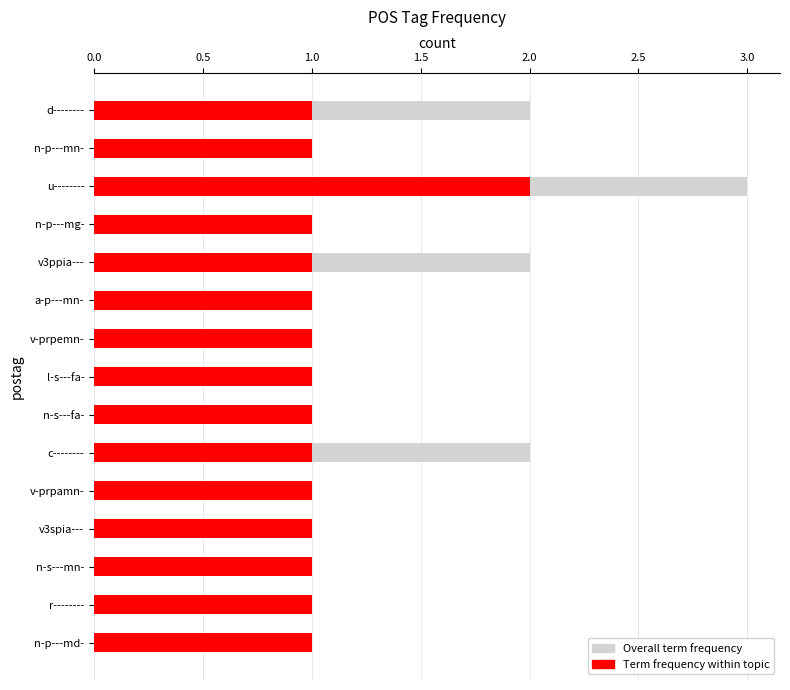

The Overall term frequency series shows 1 at v3ppia---. True or false?

False